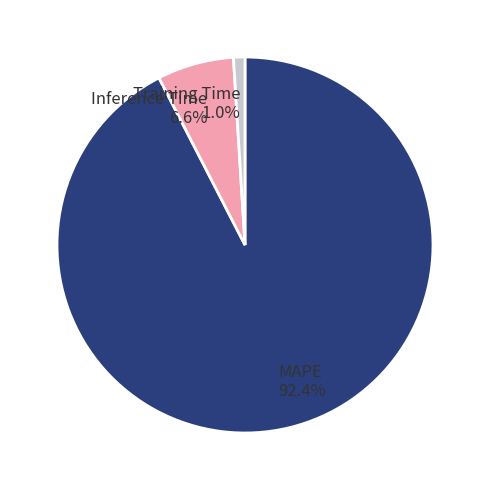

Is the sum of Inference Time and MAPE greater than half?

Yes